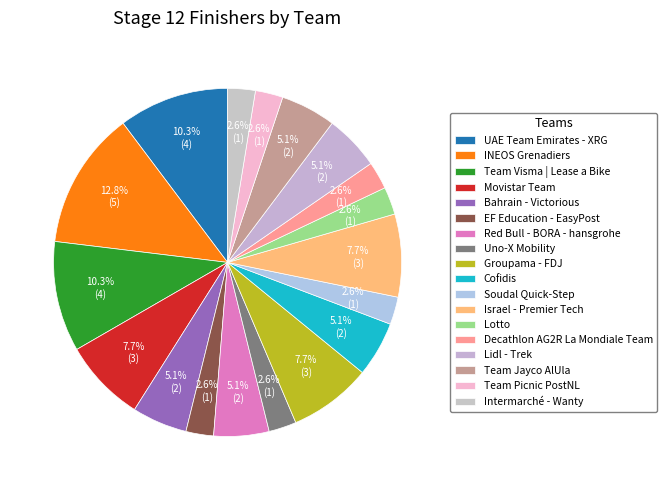

What percentage is the Intermarché - Wanty slice, to the nearest percent?

3%